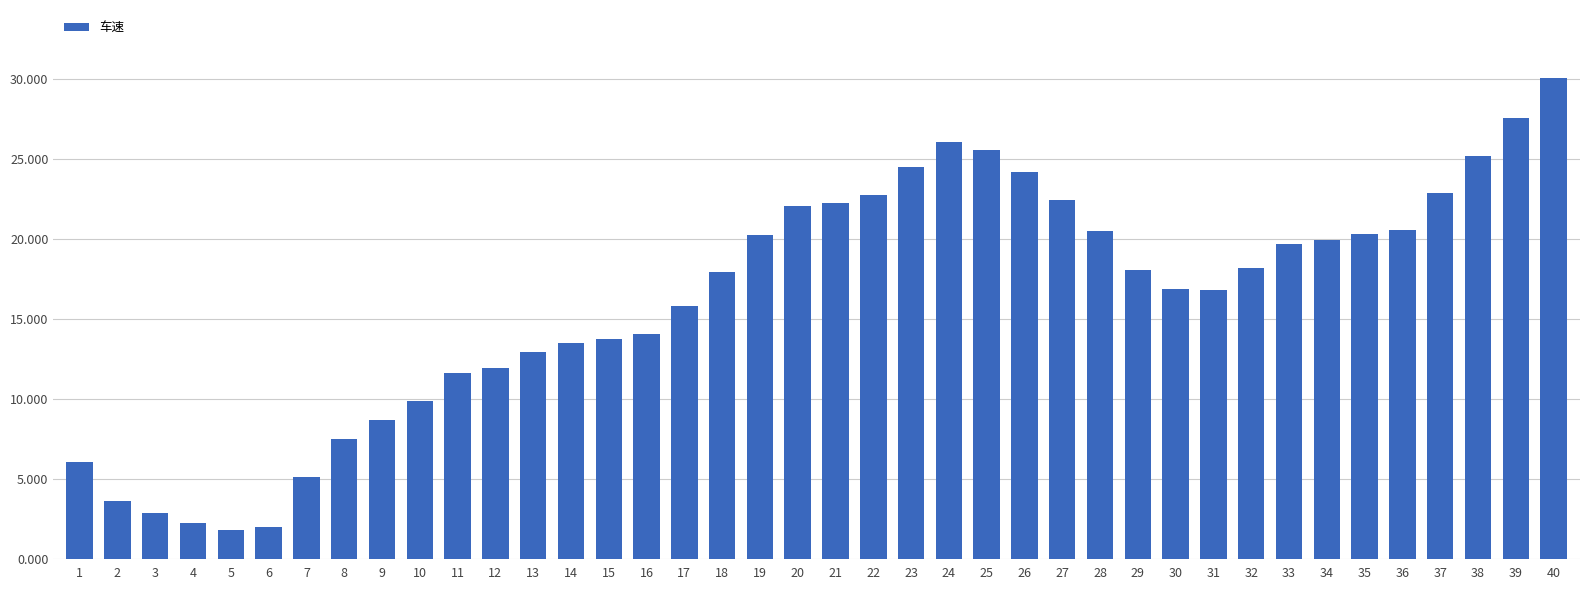

What is the difference between the maximum and second lowest values?

28.1